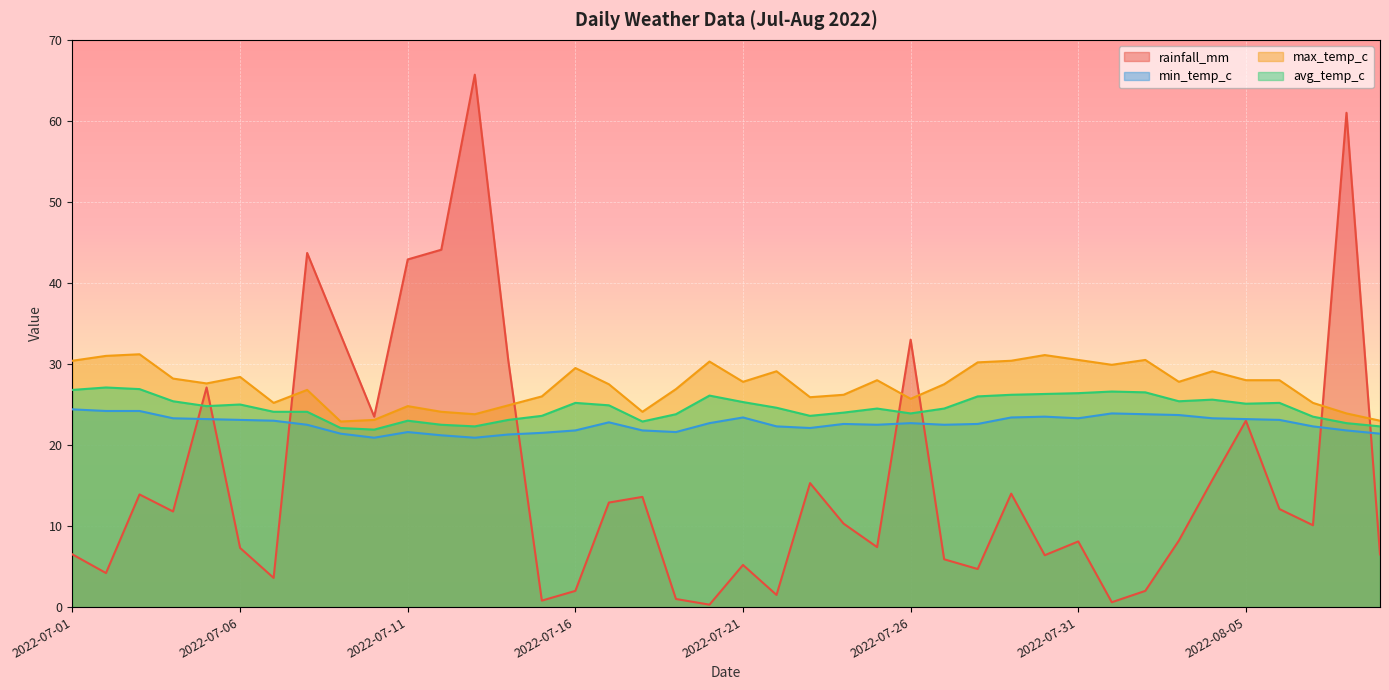

Rank the series by their maximum value, from highest to lowest.

rainfall_mm, max_temp_c, avg_temp_c, min_temp_c